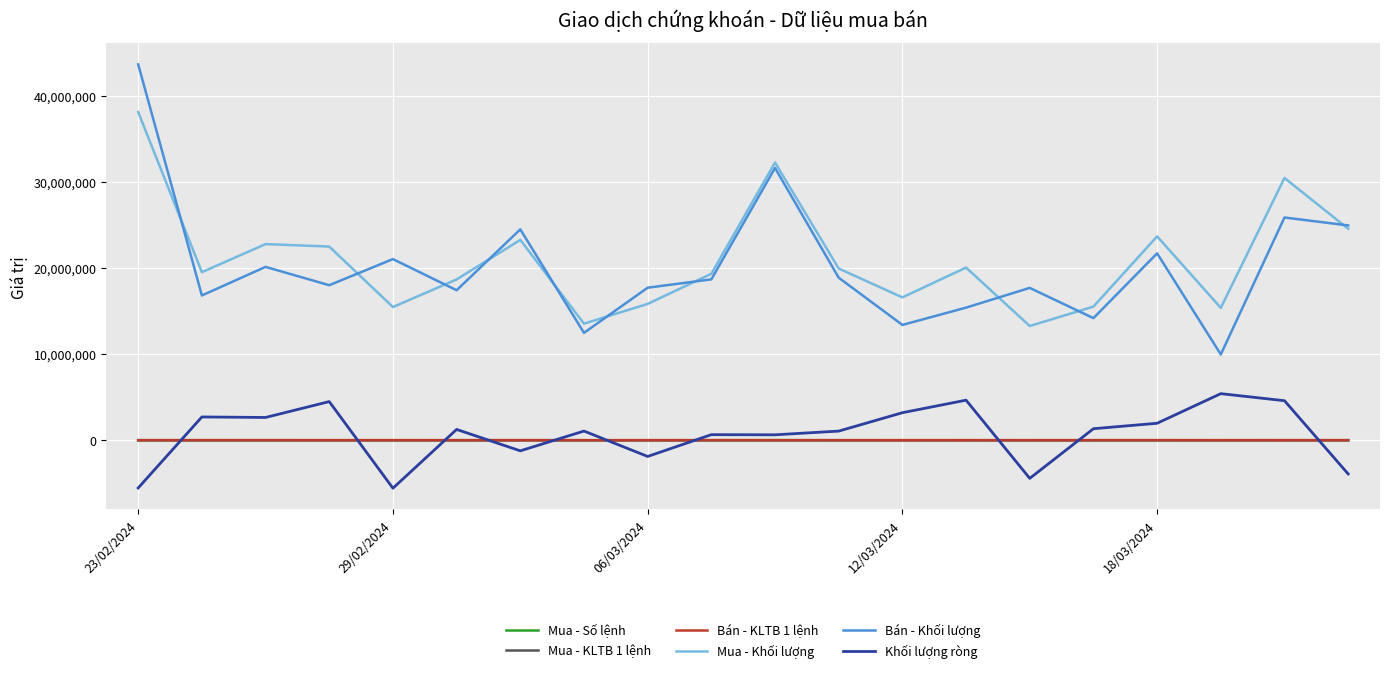

What is the greatest value displayed?

43628600.0